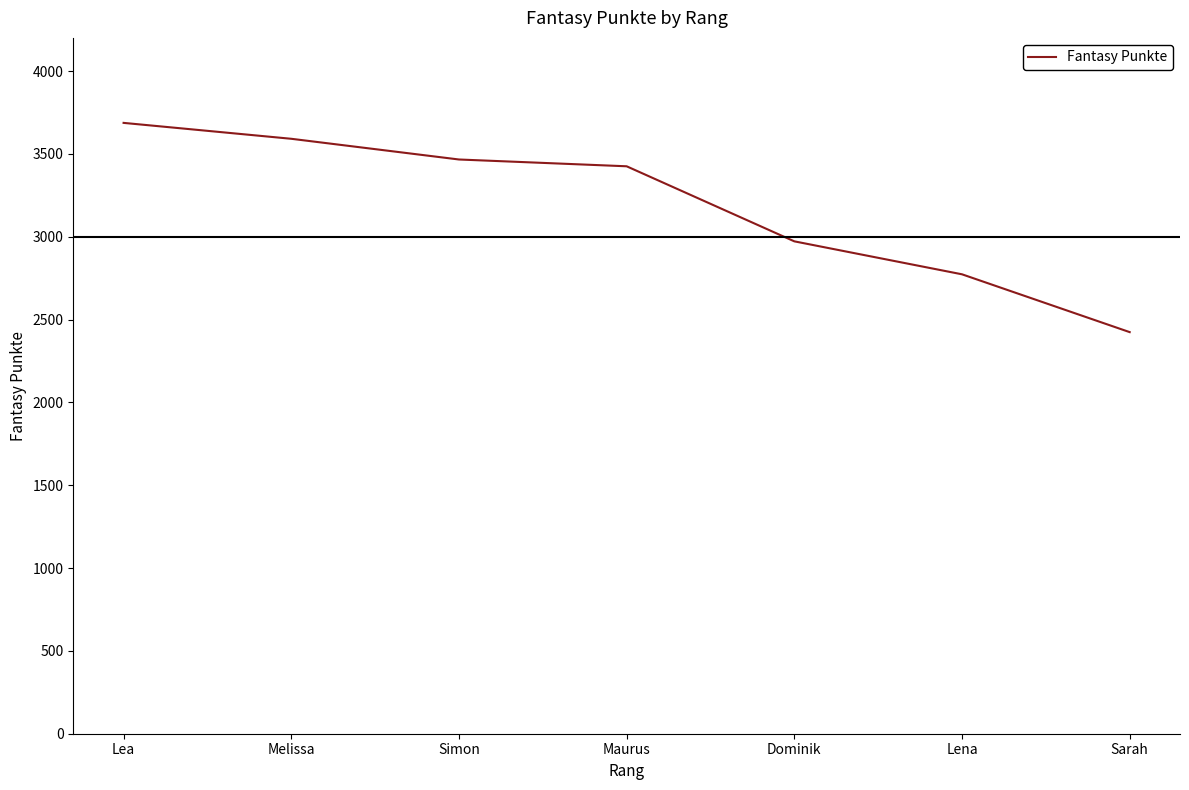

What is the maximum value shown in the chart?

3687